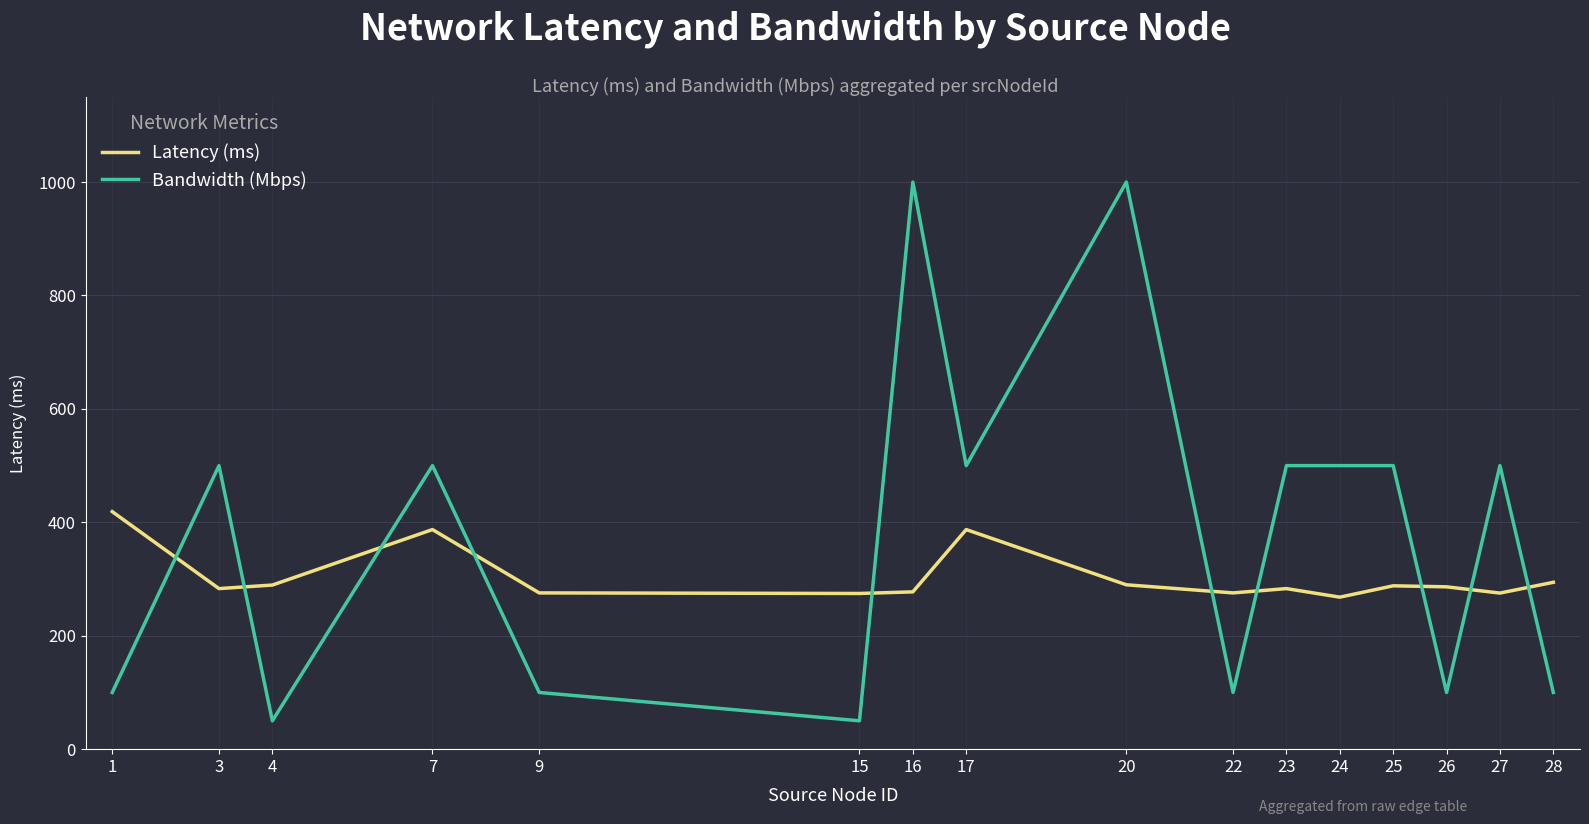

What is the sum of the Latency (ms) values at 28 and 15?

568.8